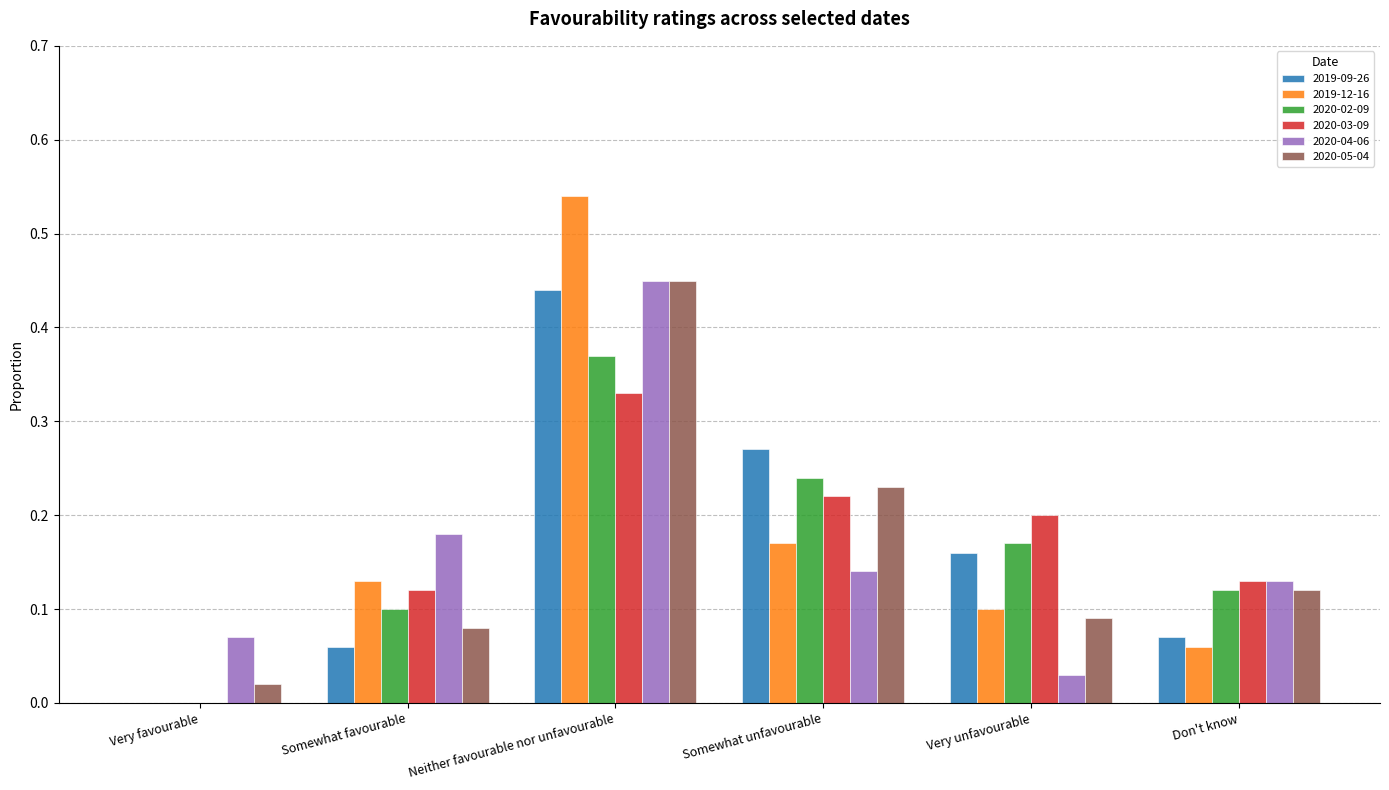

Which category has the highest value across all series?

Neither favourable nor unfavourable